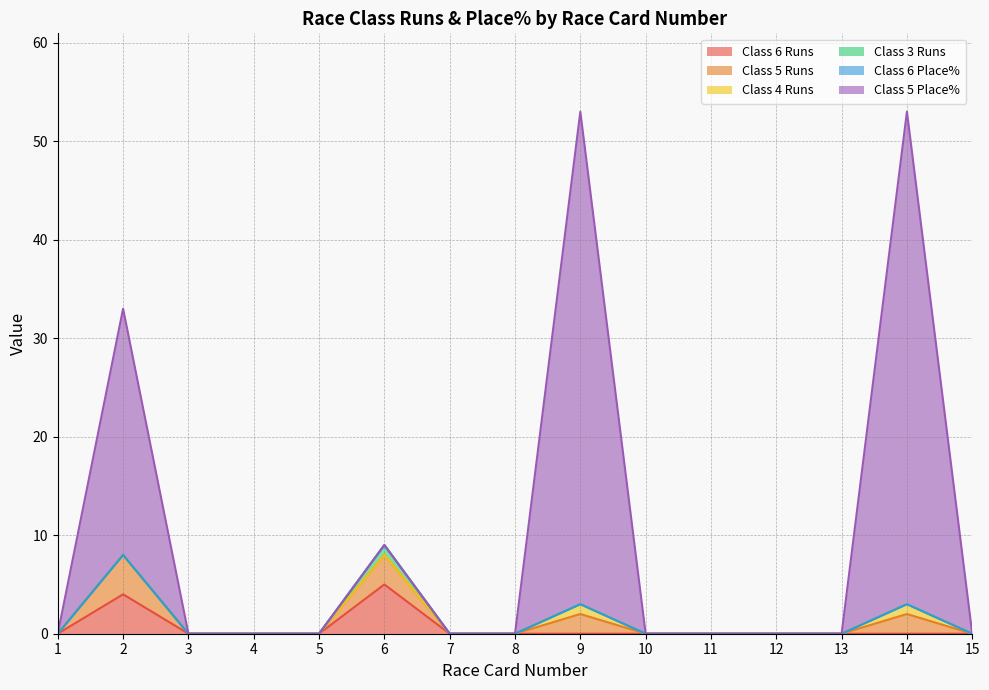

Does the chart have visible grid lines?

Yes